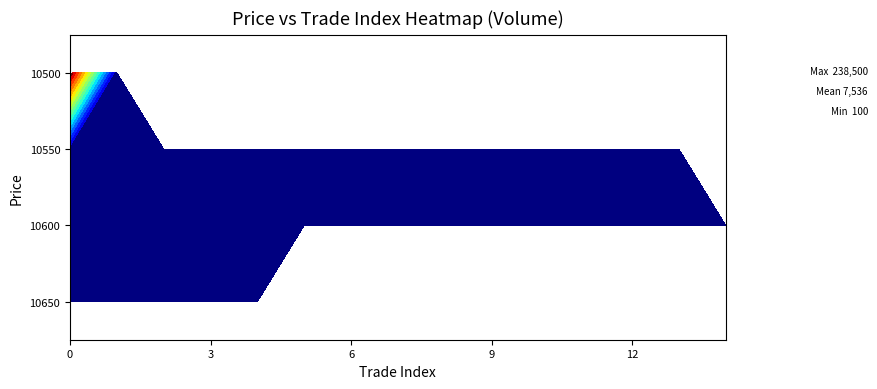

Reading left to right, what are all the values shown in this chart?

10500: 0=238500	1=500	2=0	3=0	4=0	5=0	6=0	7=0	8=0	9=0	10=0	11=0	12=0	13=0	14=0
10550: 0=5000	1=100	2=4600	3=200	4=400	5=200	6=400	7=200	8=1500	9=400	10=200	11=500	12=400	13=200	14=0
10600: 0=1900	1=100	2=100	3=500	4=3700	5=100	6=600	7=1000	8=800	9=100	10=2700	11=100	12=200	13=100	14=1000
10650: 0=1000	1=2000	2=500	3=1000	4=500	5=0	6=0	7=0	8=0	9=0	10=0	11=0	12=0	13=0	14=0